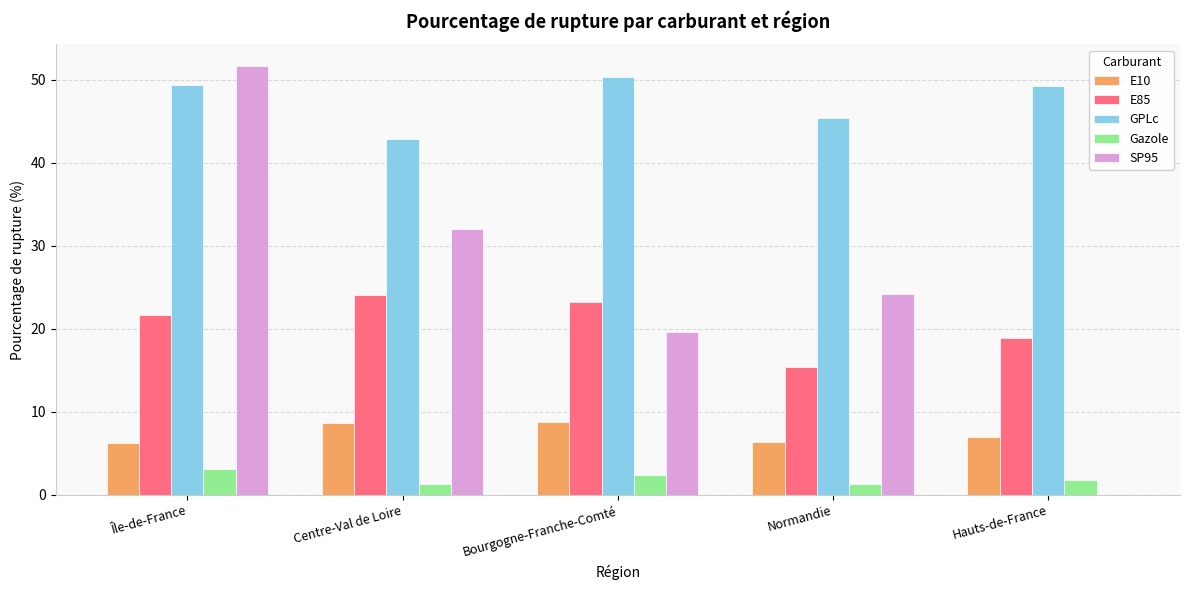

What value does the Gazole series have at Île-de-France?

3.1